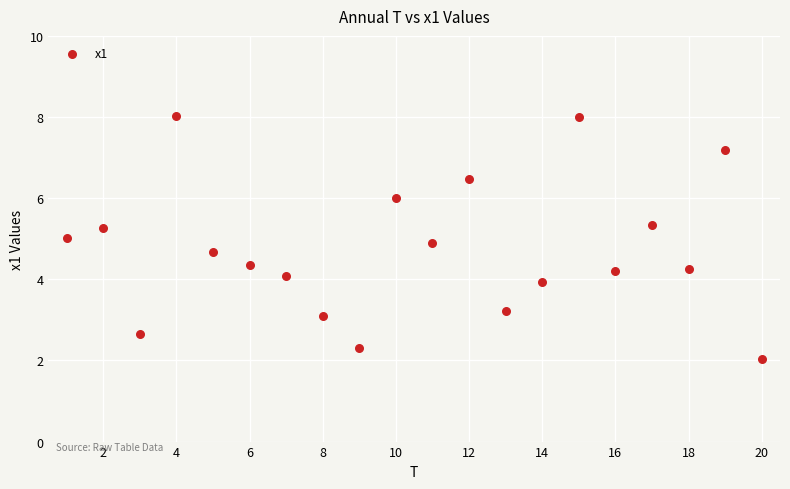

What is the range of Y values (max minus min)?

6.0